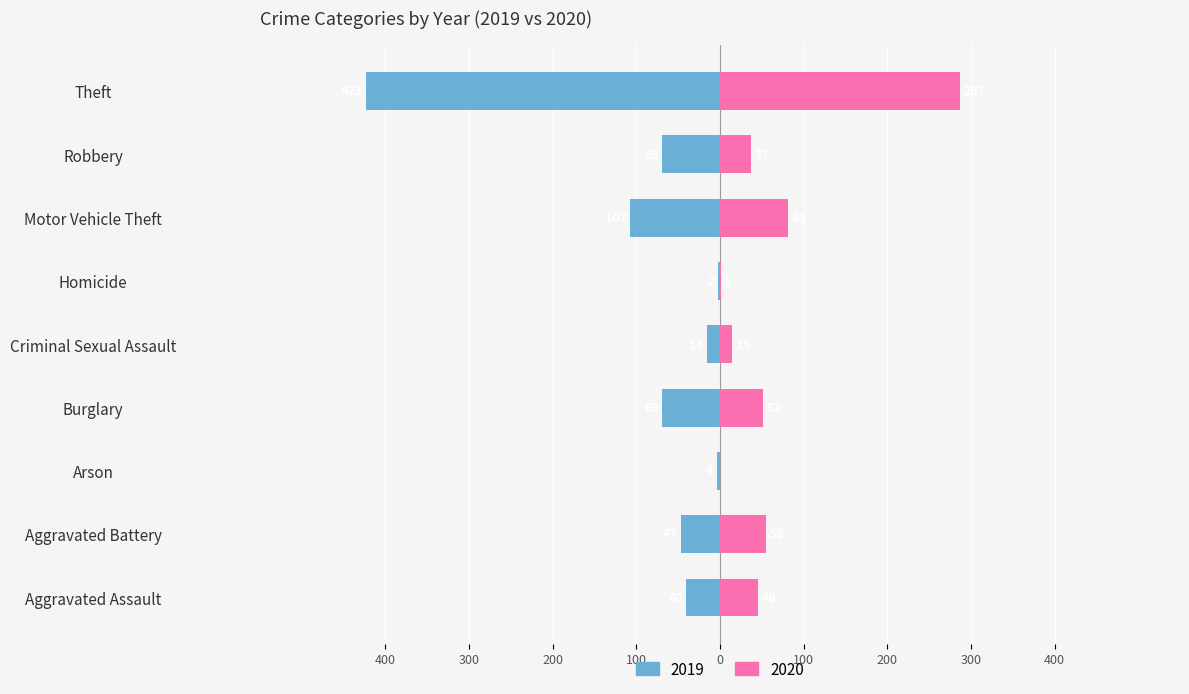

Reading left to right, what are all the values shown in this chart?

2019: -40	-47	-4	-69	-15	-2	-107	-69	-423
2020: 46	55	0	52	15	1	81	37	287